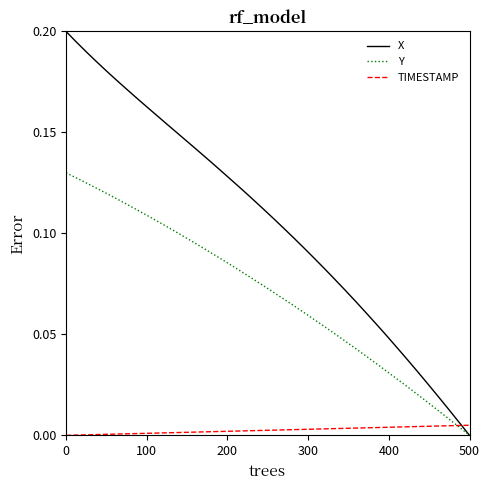

List the series in order of their overall mean, lowest first.

TIMESTAMP, Y, X